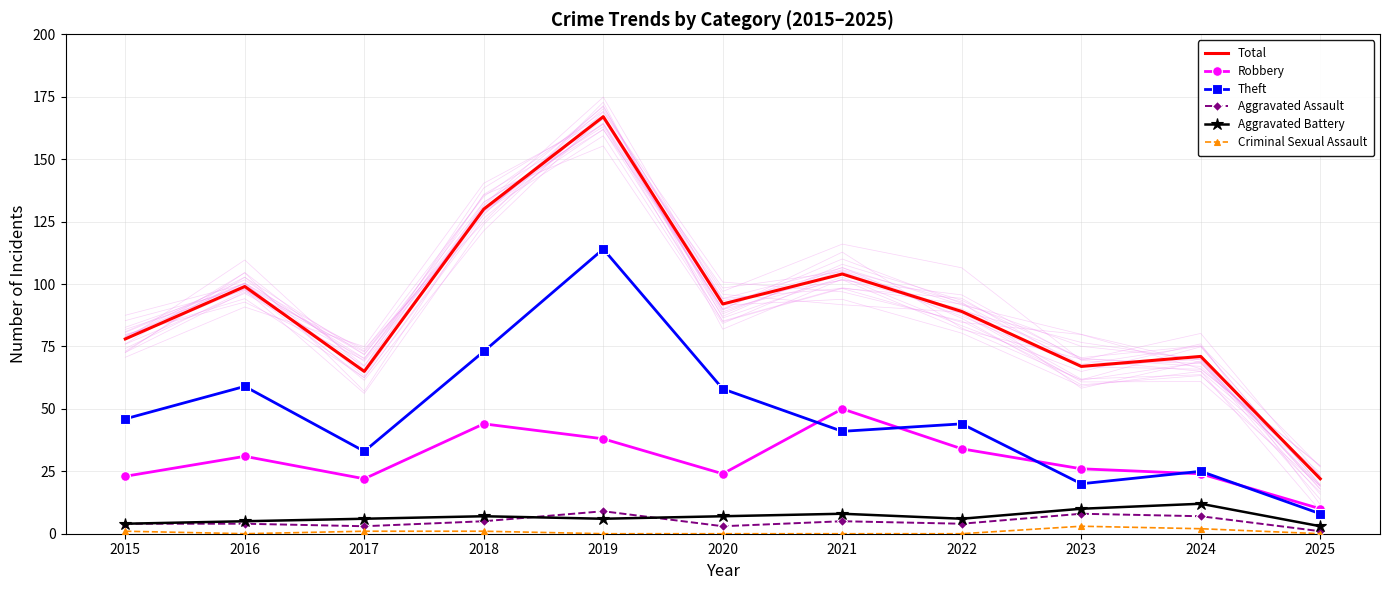

What are all the series names shown in the legend?

Total, Robbery, Theft, Aggravated Assault, Aggravated Battery, Criminal Sexual Assault